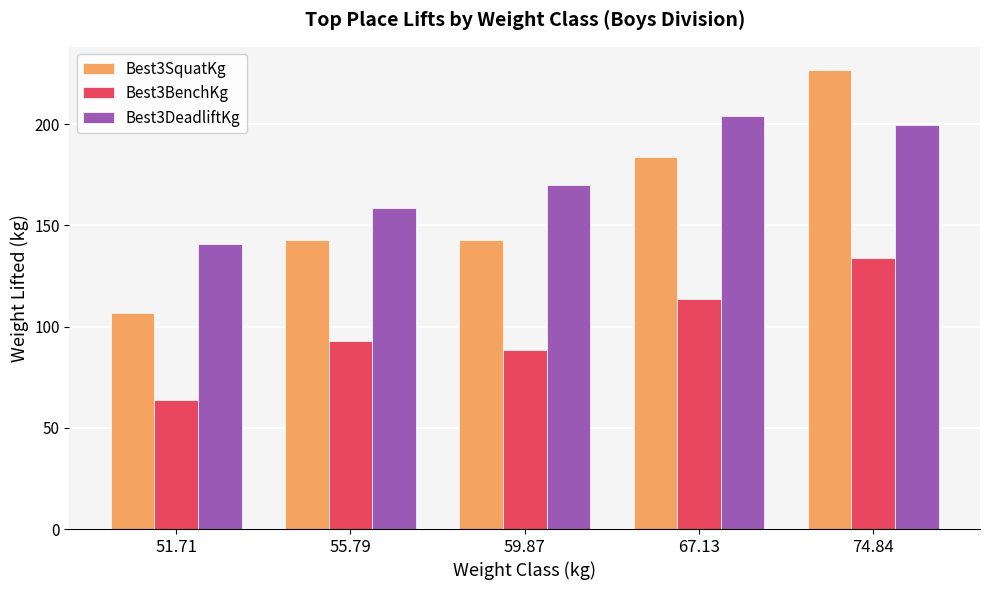

The Best3SquatKg series shows 173.4 at 51.71. True or false?

False